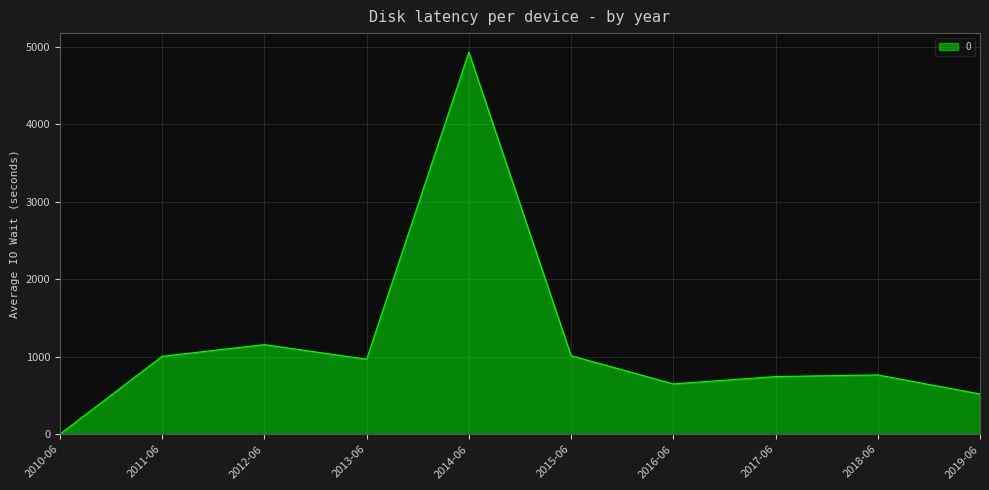

Between 2018-06 and 2015-06, which is larger?

2015-06